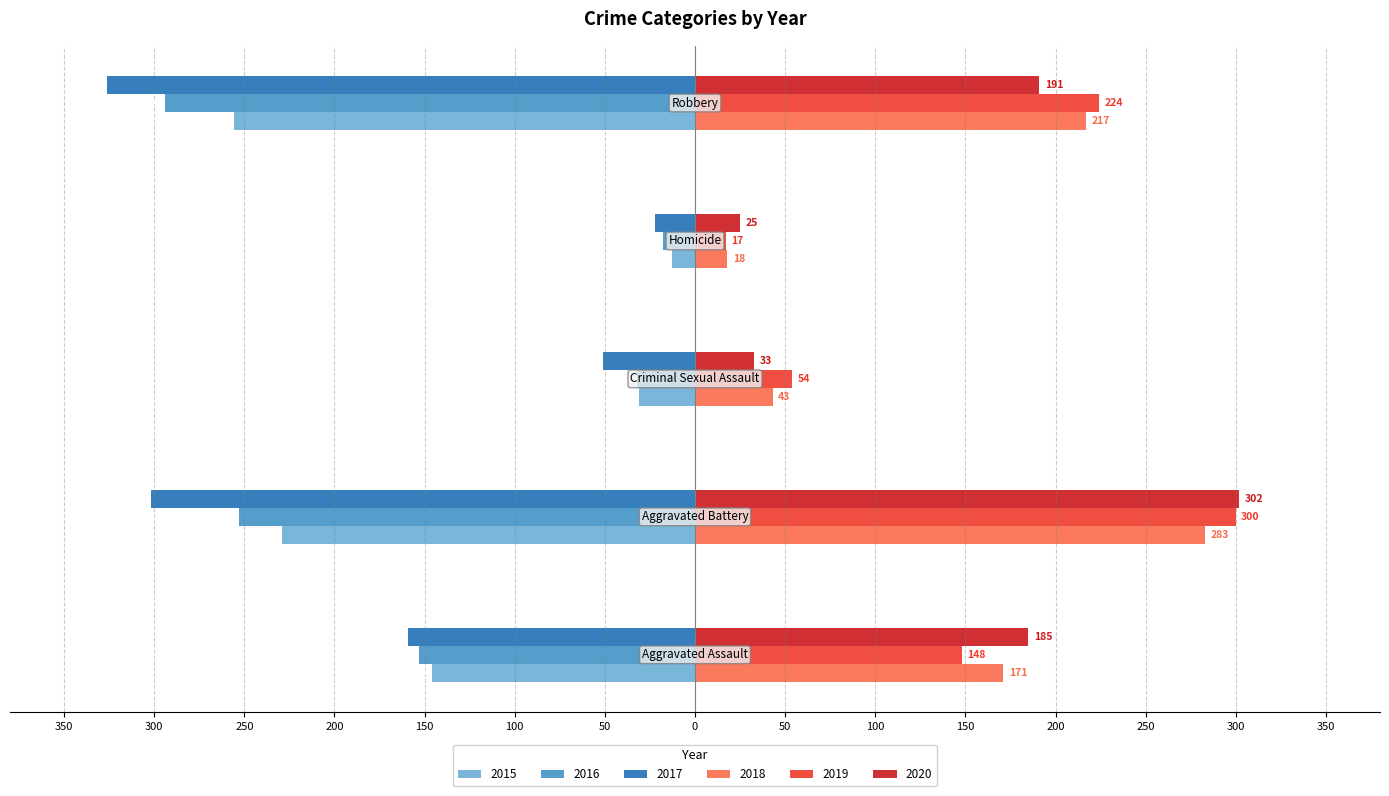

What are all the series names shown in the legend?

2015, 2016, 2017, 2018, 2019, 2020